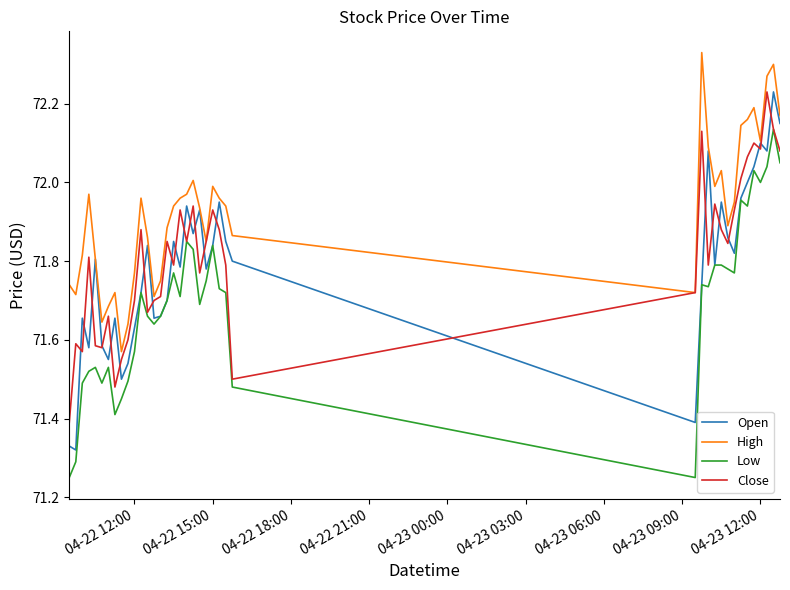

Is this an area chart (filled region under the line)?

No